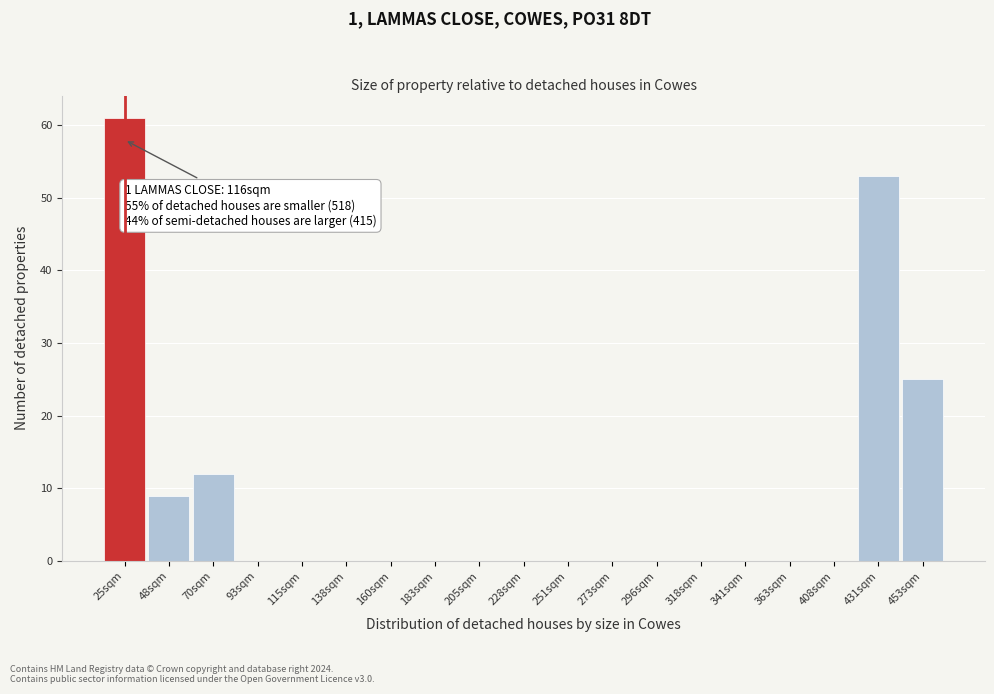

Reading left to right, transcribe all the data shown in this chart.

25sqm=61	48sqm=9	70sqm=12	93sqm=0	115sqm=0	138sqm=0	160sqm=0	183sqm=0	205sqm=0	228sqm=0	251sqm=0	273sqm=0	296sqm=0	318sqm=0	341sqm=0	363sqm=0	408sqm=0	431sqm=53	453sqm=25